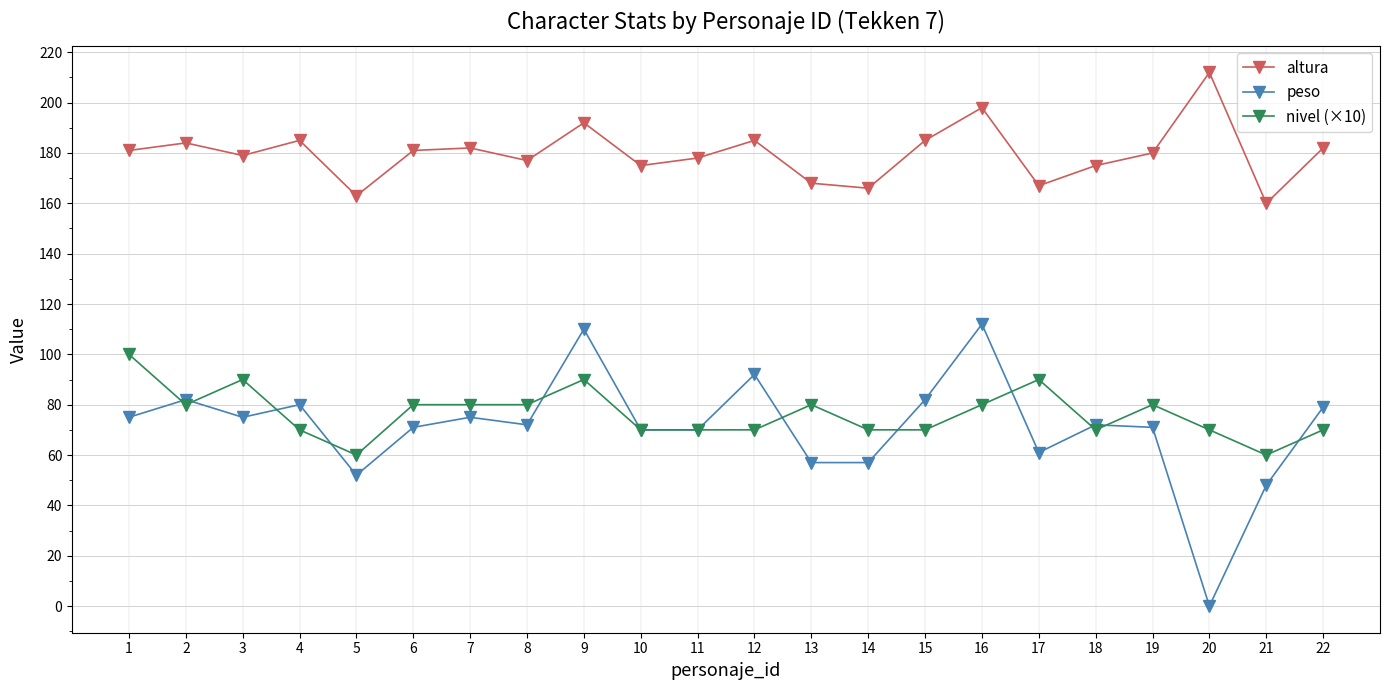

True or false: nivel (×10) has more than 2 points higher than both neighbors.

True